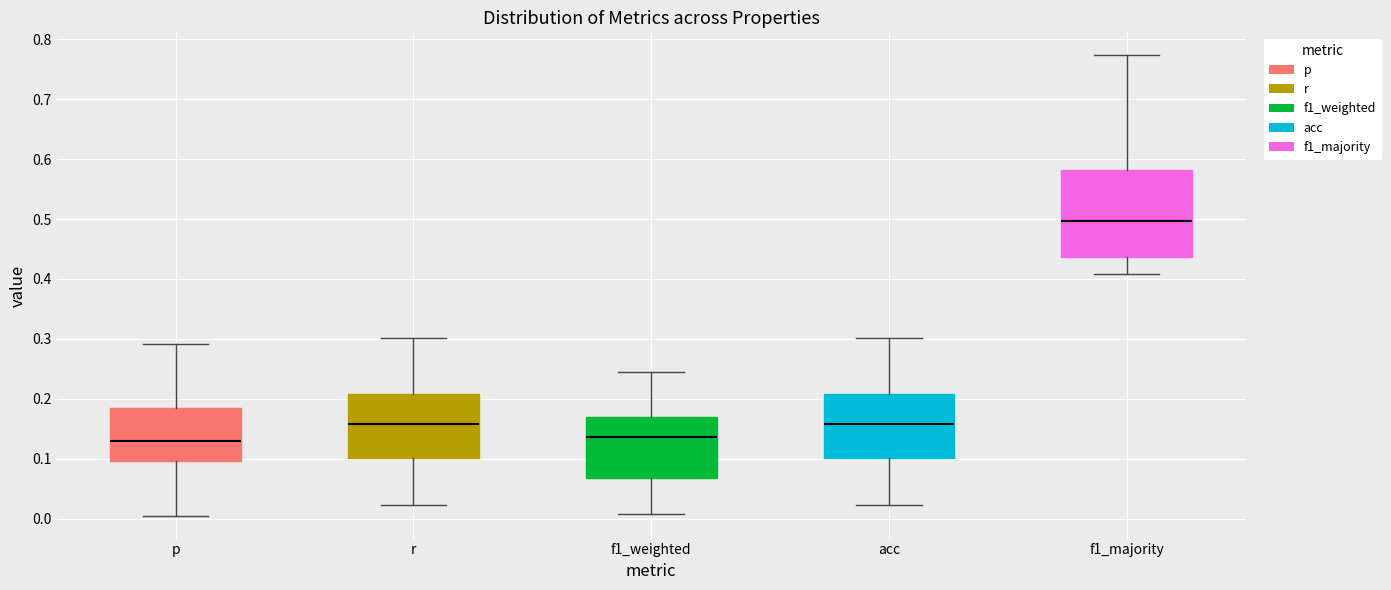

Reading left to right, read every box against the y-axis: the position of its median line, the range the box covers, and the ends of its whiskers. The values are not printed on the chart, so give them approximately, as read against the axis.

p: median 0.13, box 0.10 to 0.18, whiskers 0.01 to 0.29
r: median 0.16, box 0.10 to 0.21, whiskers 0.02 to 0.30
f1_weighted: median 0.14, box 0.07 to 0.17, whiskers 0.01 to 0.25
acc: median 0.16, box 0.10 to 0.21, whiskers 0.02 to 0.30
f1_majority: median 0.50, box 0.44 to 0.58, whiskers 0.41 to 0.77